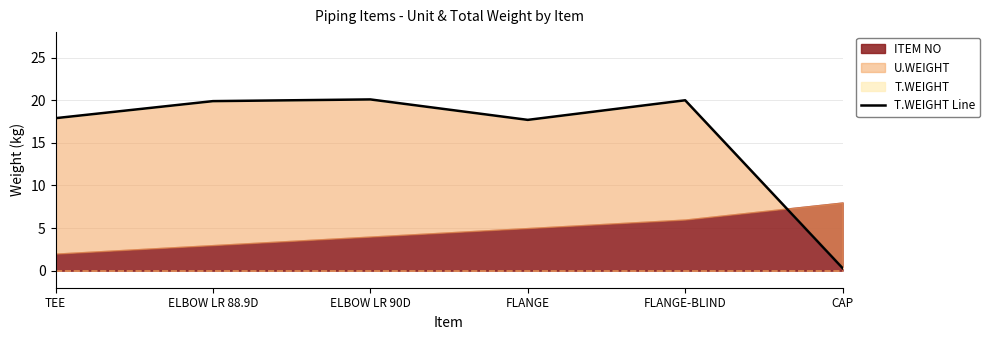

Count the number of categories in the chart.

6